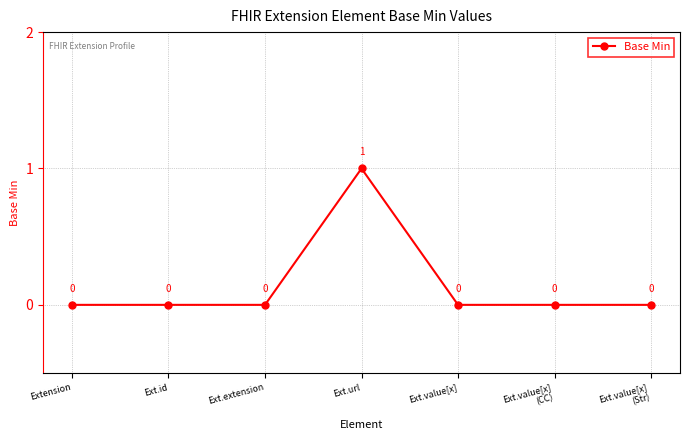

Which label corresponds to the largest value in the chart?

Ext.url